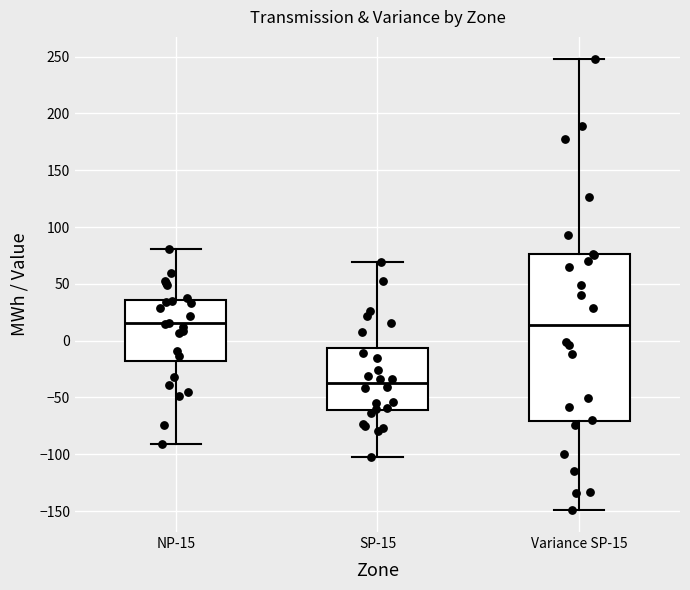

Comparing the boxes themselves (not the whiskers), which one is the tallest?

Variance SP-15